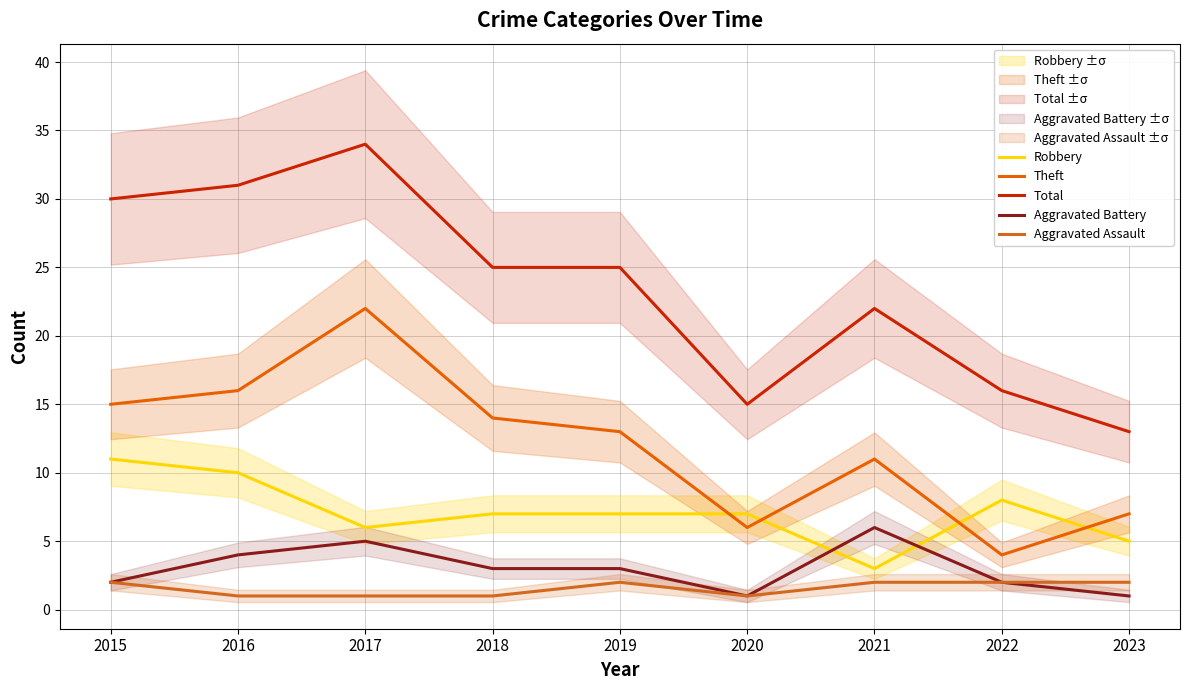

What is the sum of the Aggravated Assault values at 2021 and 2016?

3